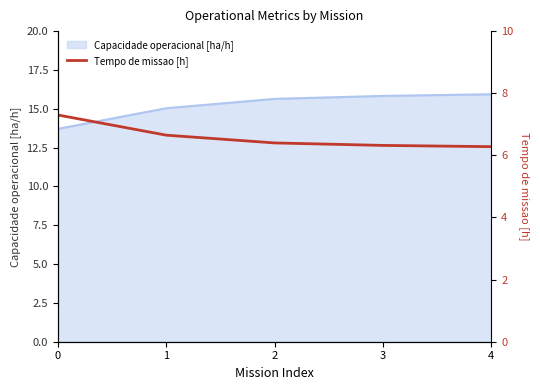

Approximately how many times larger is the value at 4 compared to 2?

1.0